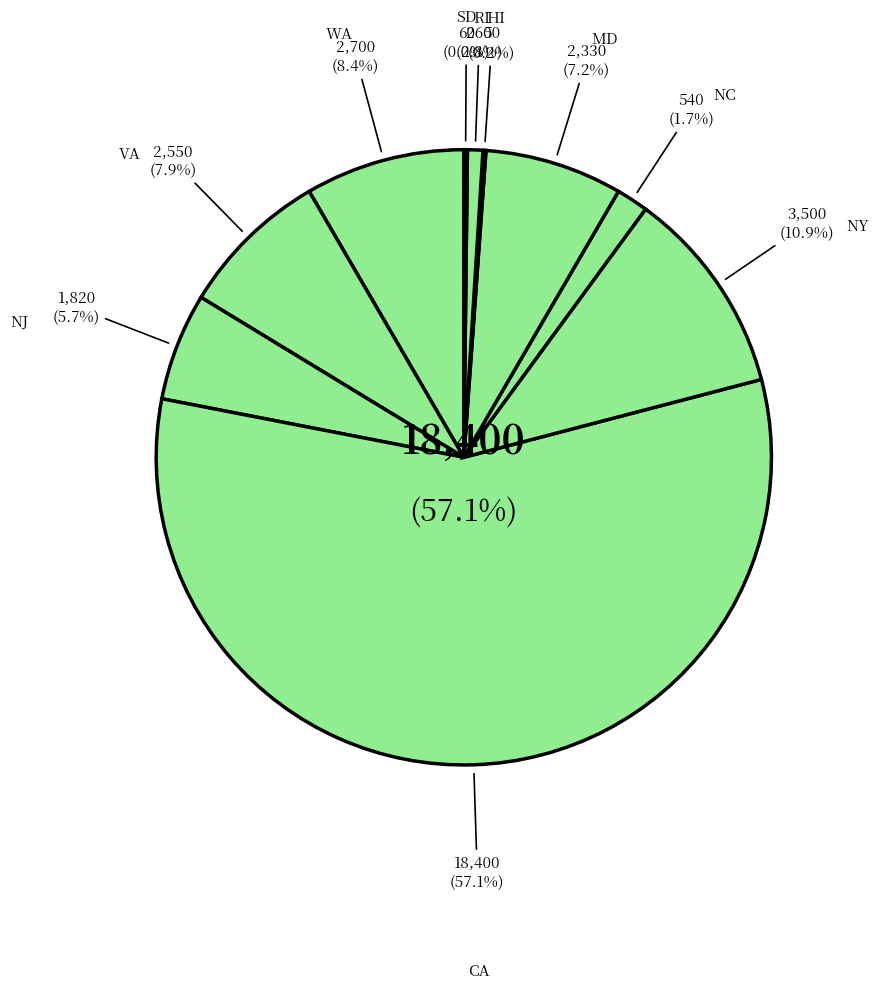

To the nearest percent, what is the combined percentage of CA and HI?

57%